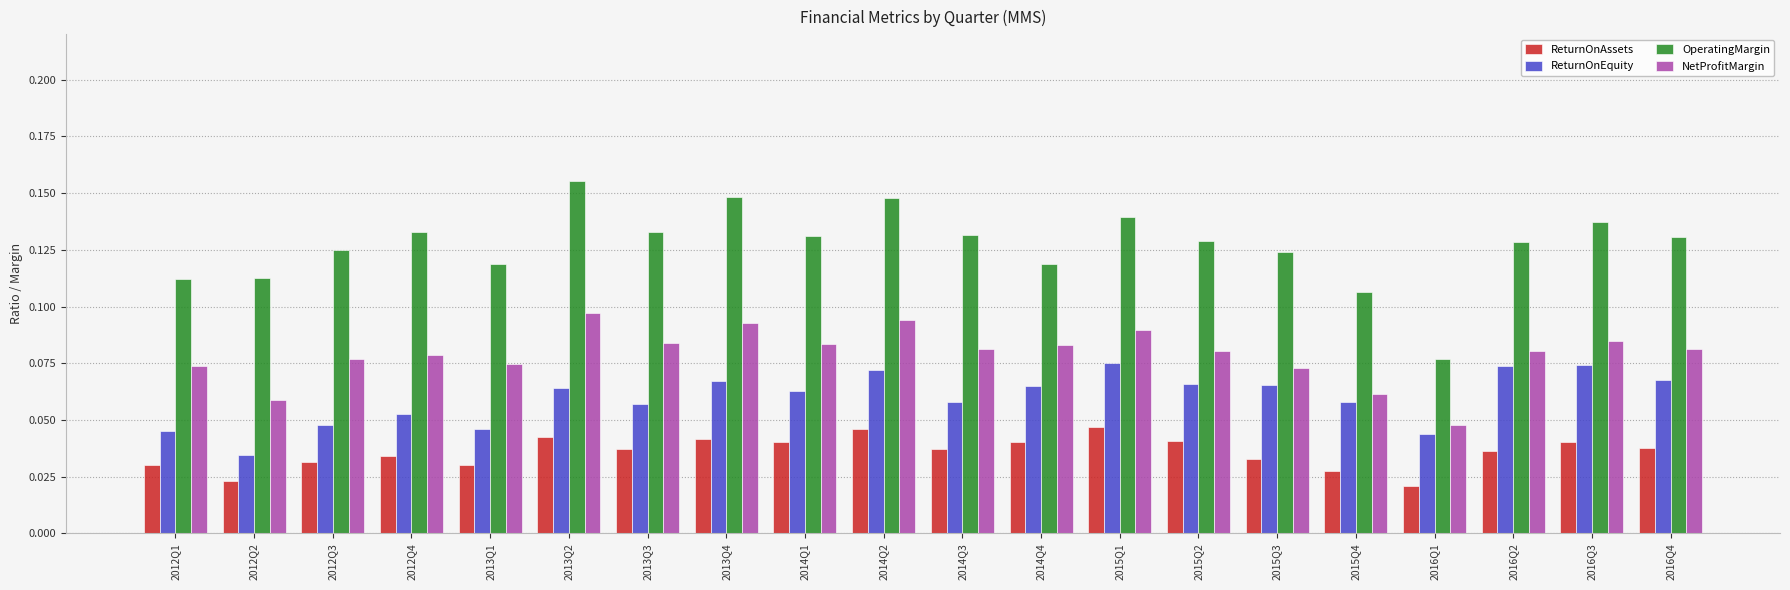

Are the bars horizontal?

No